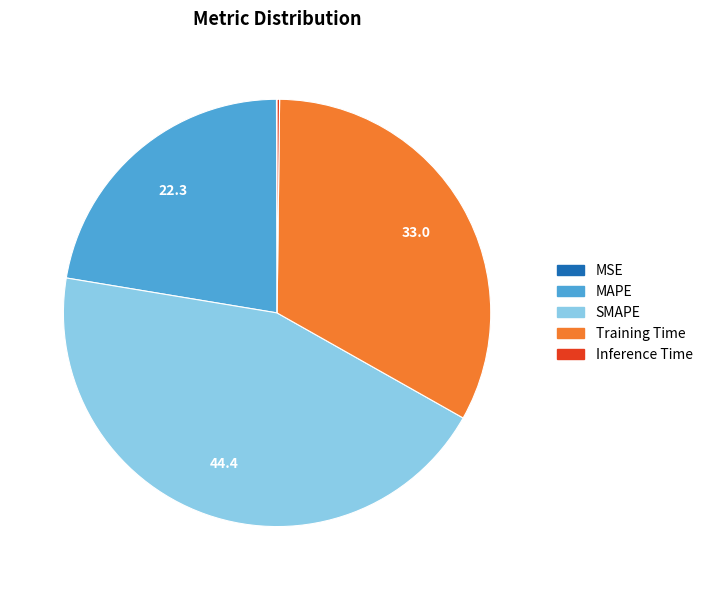

What is the largest slice in the pie chart?

SMAPE